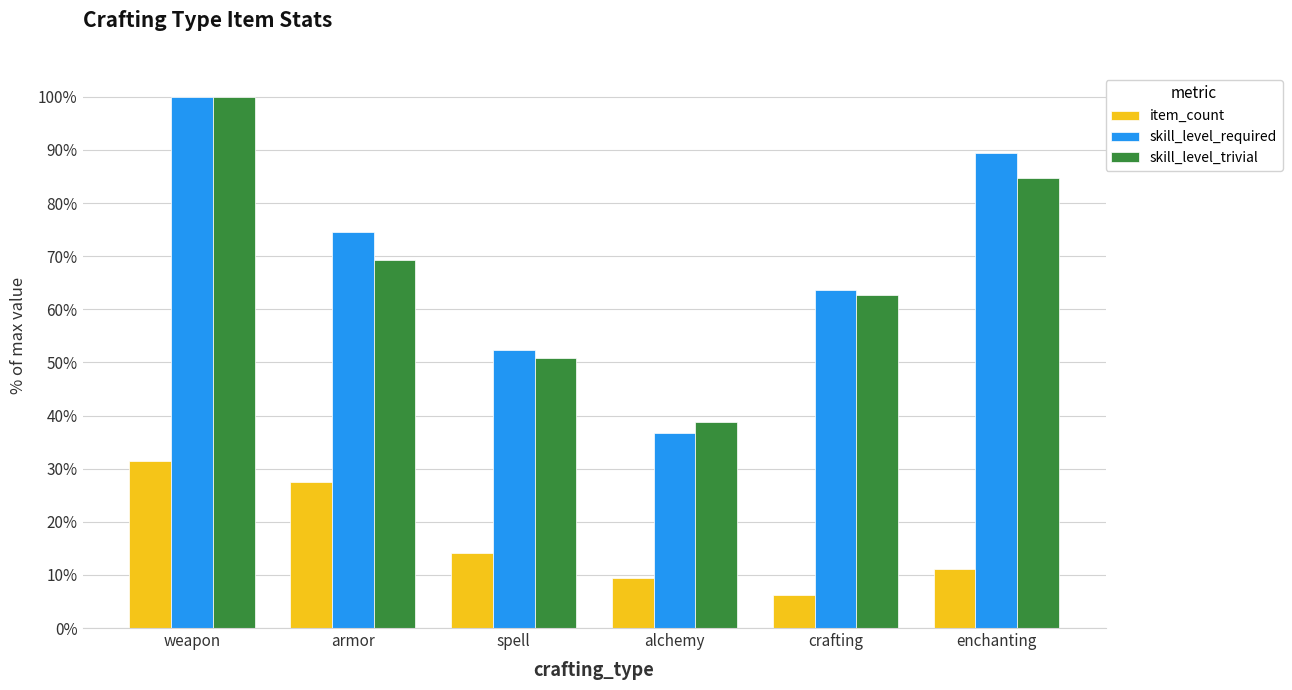

What is the difference between the second highest and second lowest values in the skill_level_required series?

37.1